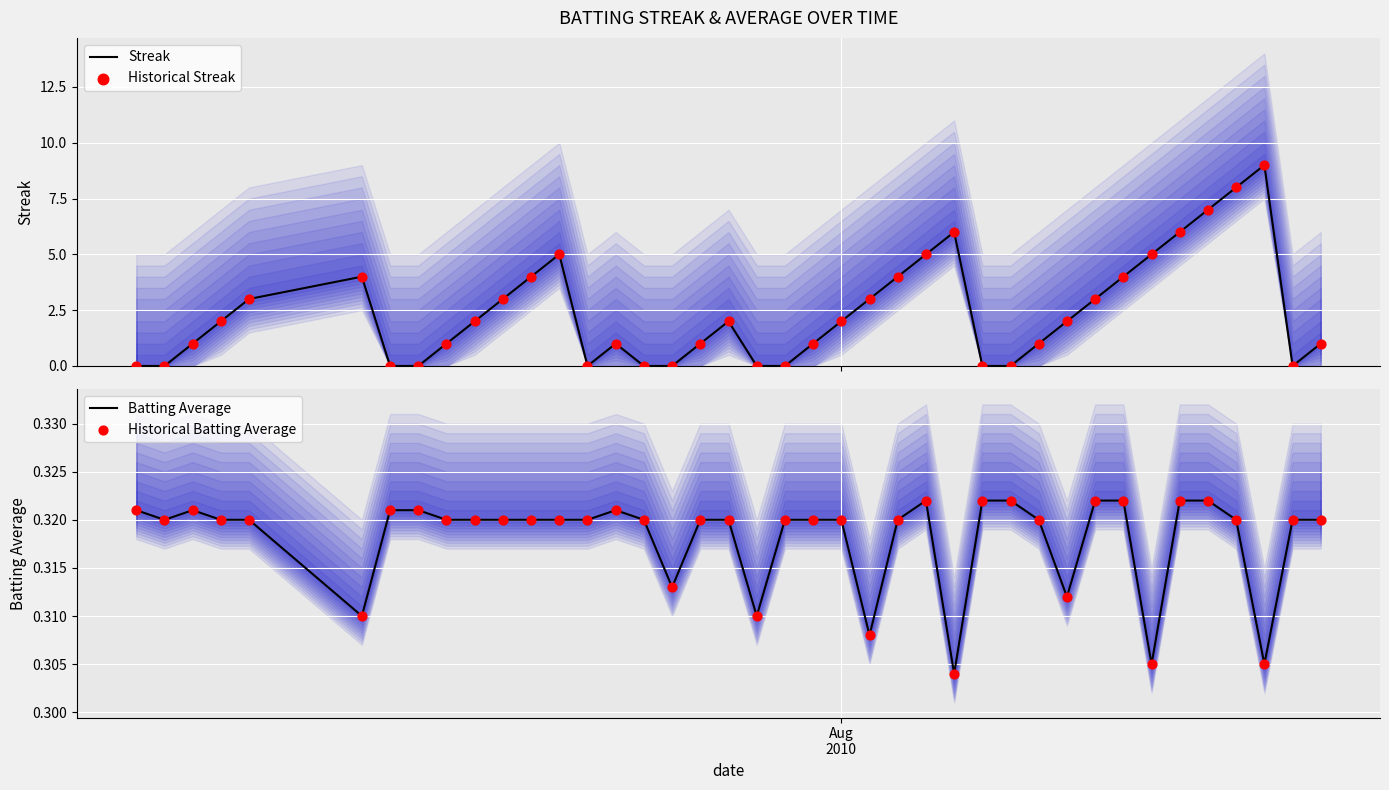

At how many categories does at least one series exceed 2?

16